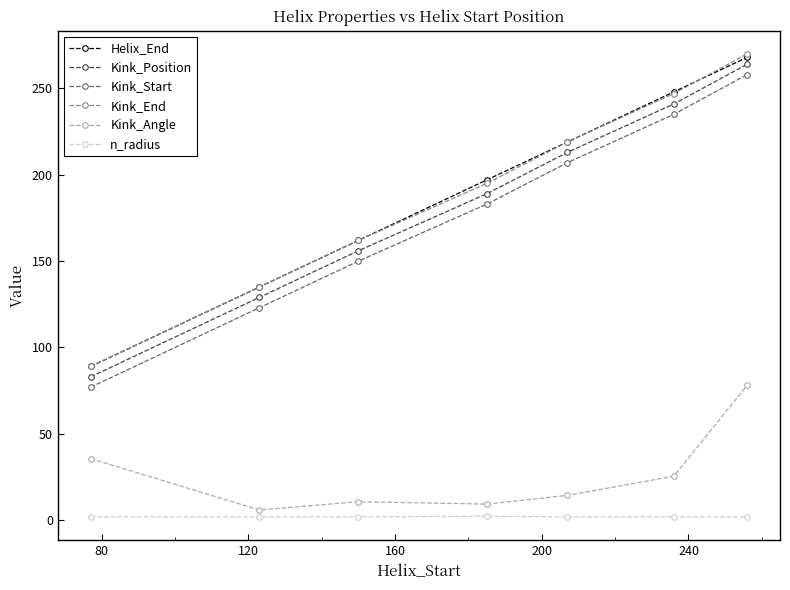

At how many categories does at least one series exceed 147?

5